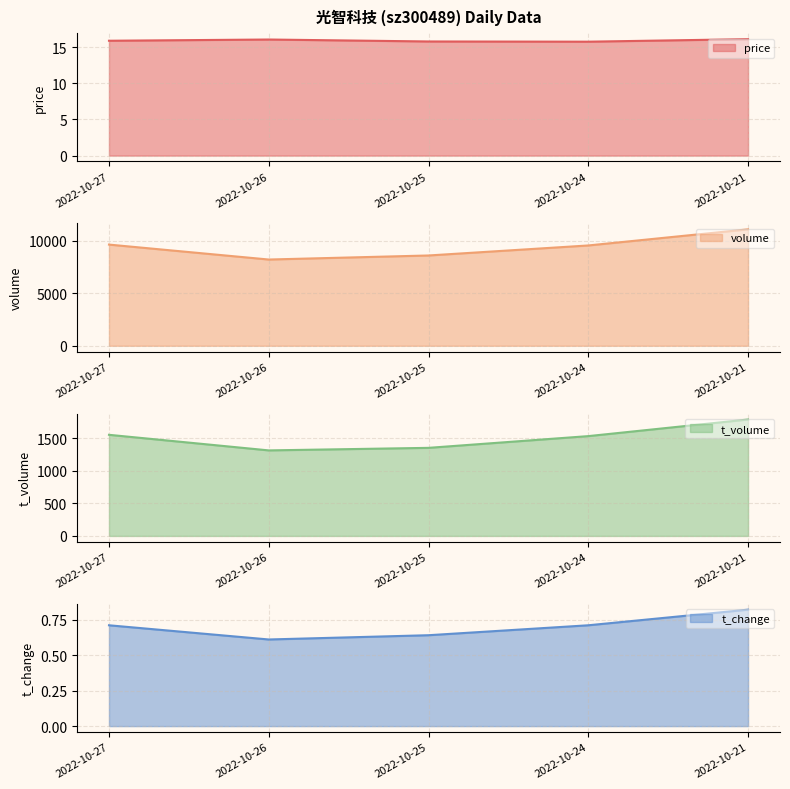

True or false: t_change and price intersect in this chart.

False